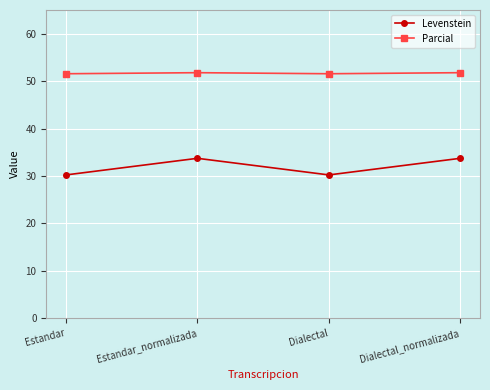

At which category does Levenstein reach its first local valley?

Dialectal